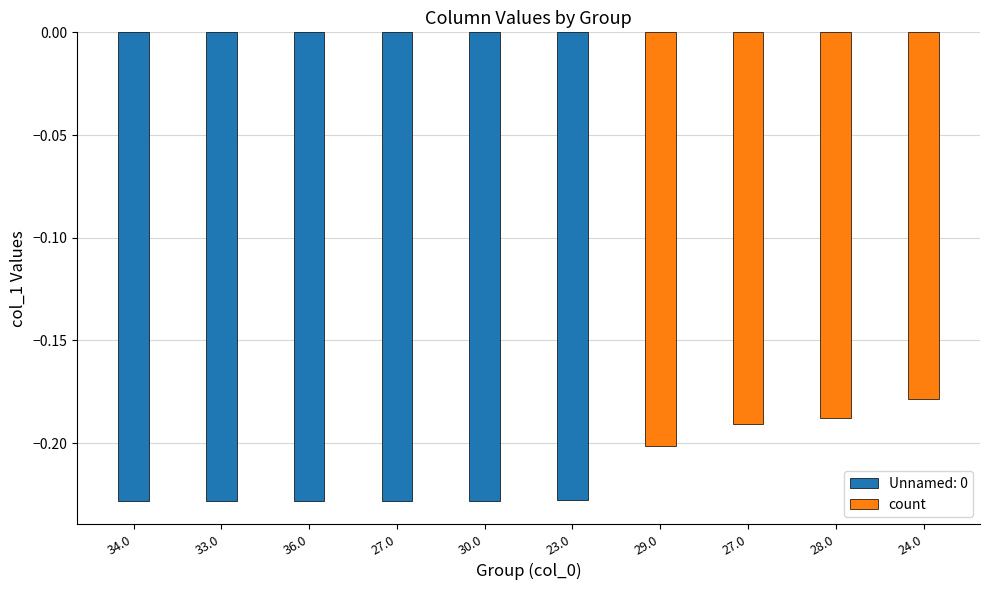

At which label does count reach its minimum?

29.0